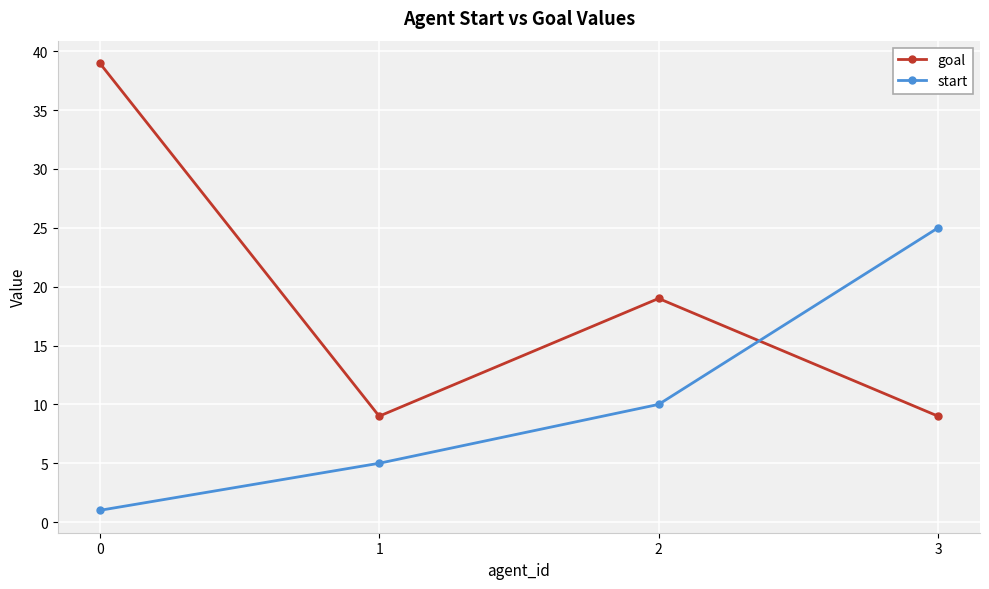

Reading left to right, list all the values displayed in this chart.

goal: 0=39	1=9	2=19	3=9
start: 0=1	1=5	2=10	3=25